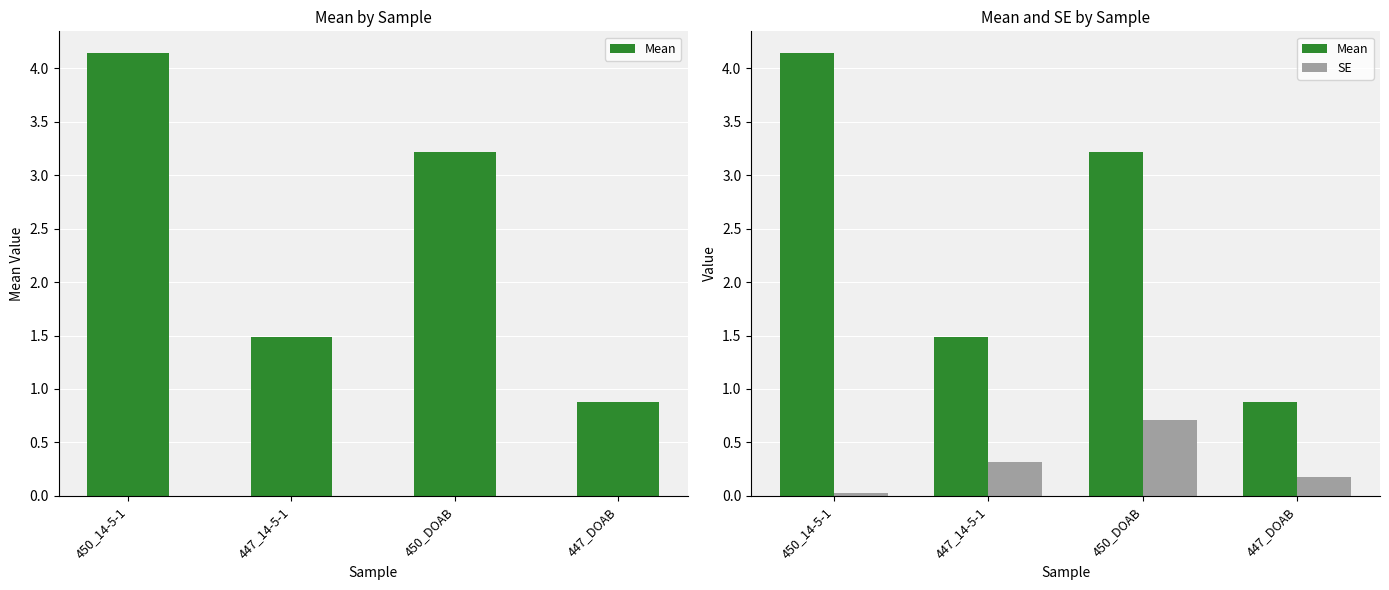

Where does the Mean series first go above 3?

450_14-5-1